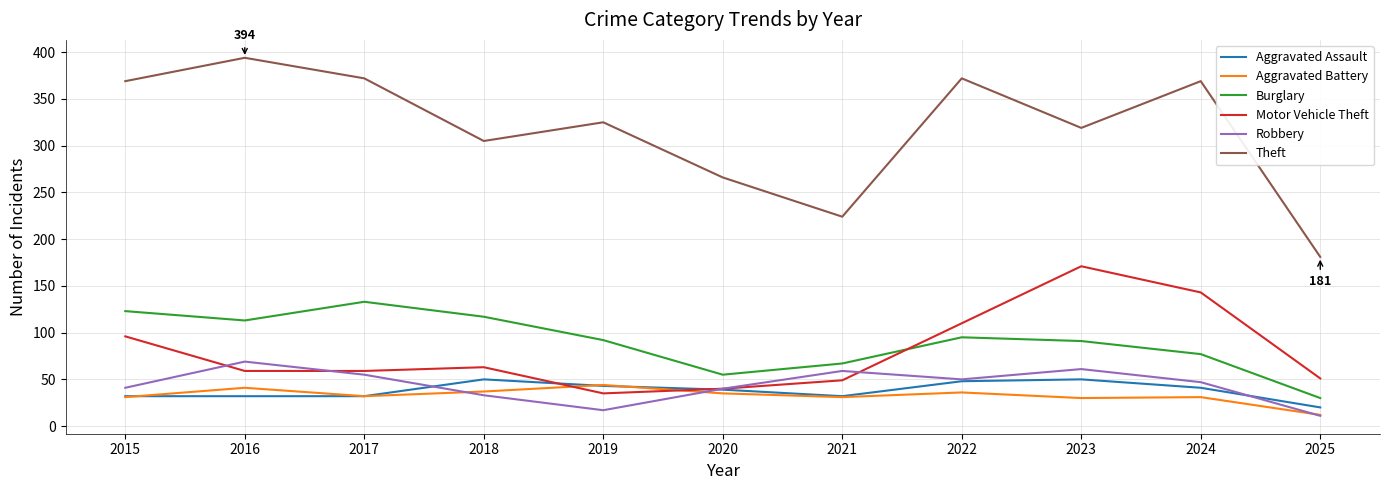

What is the total value across all series at 2015?

692